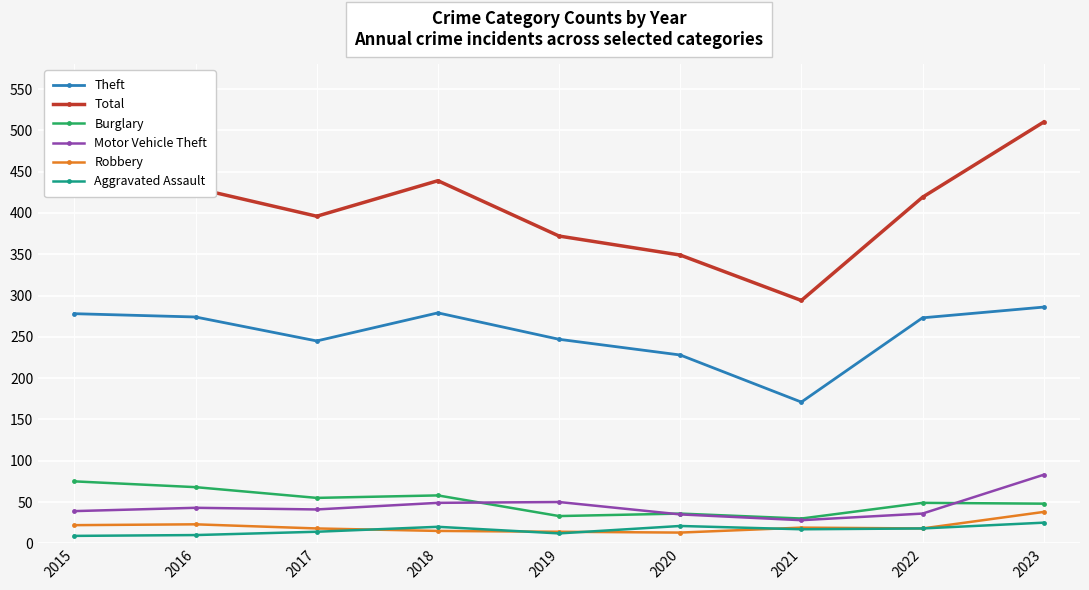

What is the minimum value for Theft?

171